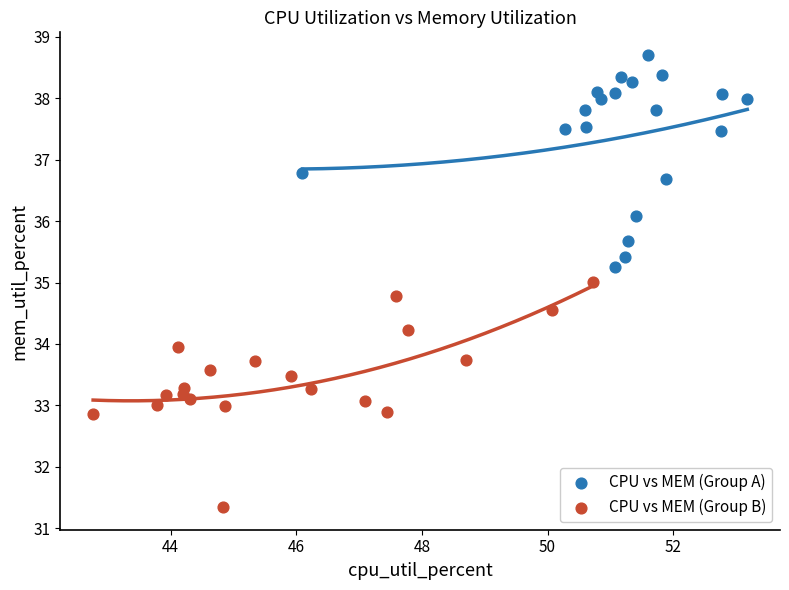

Which series contains the highest Y value?

CPU vs MEM (Group A)